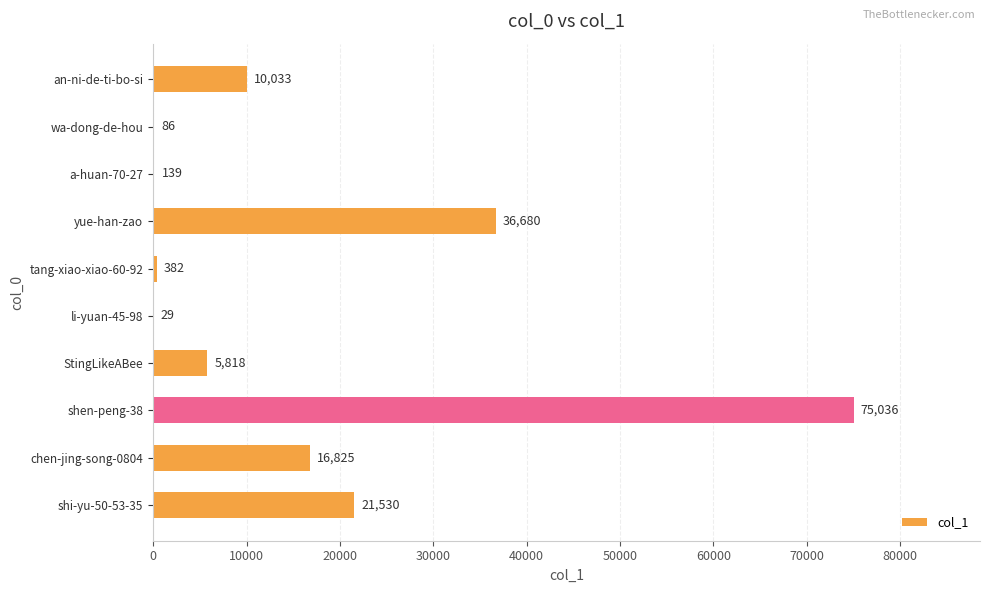

The value at StingLikeABee is 2419. True or false?

False